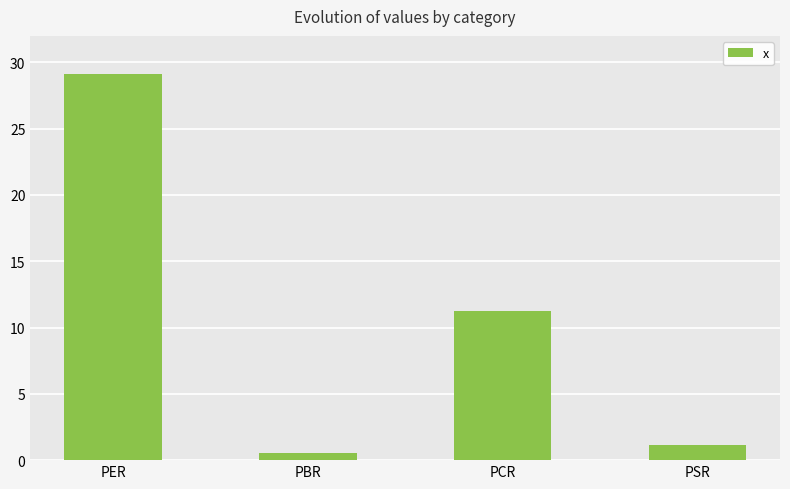

The chart shows a value of 7.6 at PER. True or false?

False